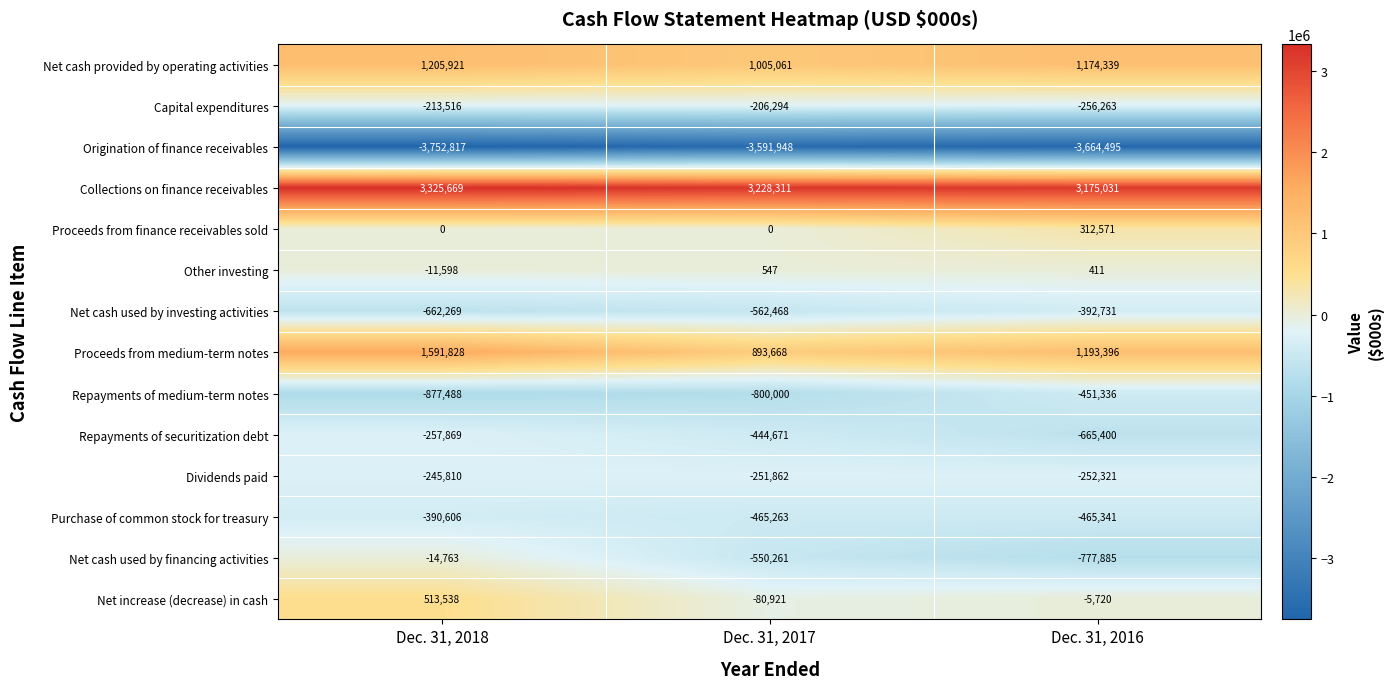

The value of Net cash used by financing activities at Dec. 31, 2016 is -213660. True or false?

False